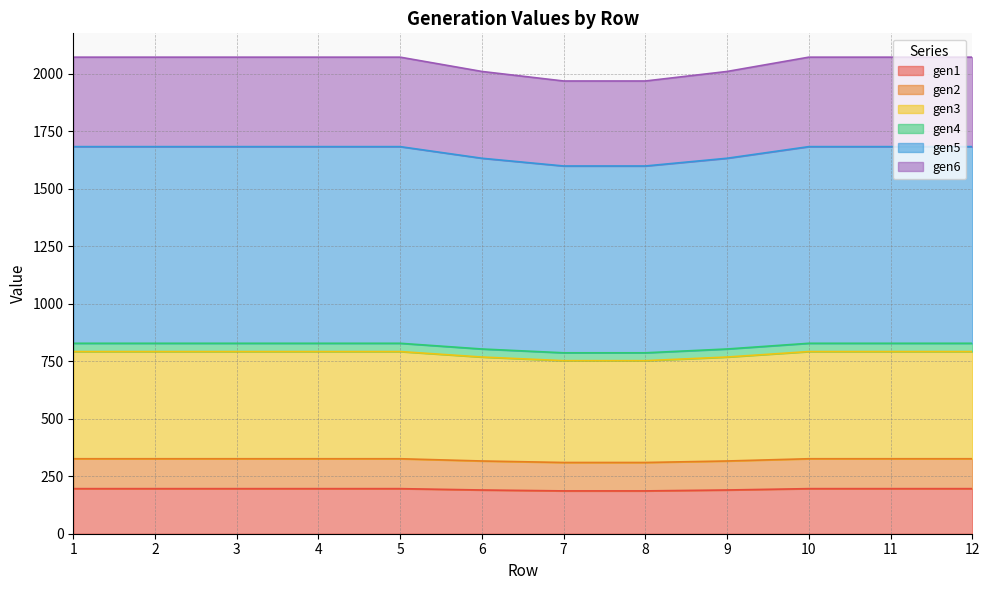

What is the minimum value shown in the chart?

186.2